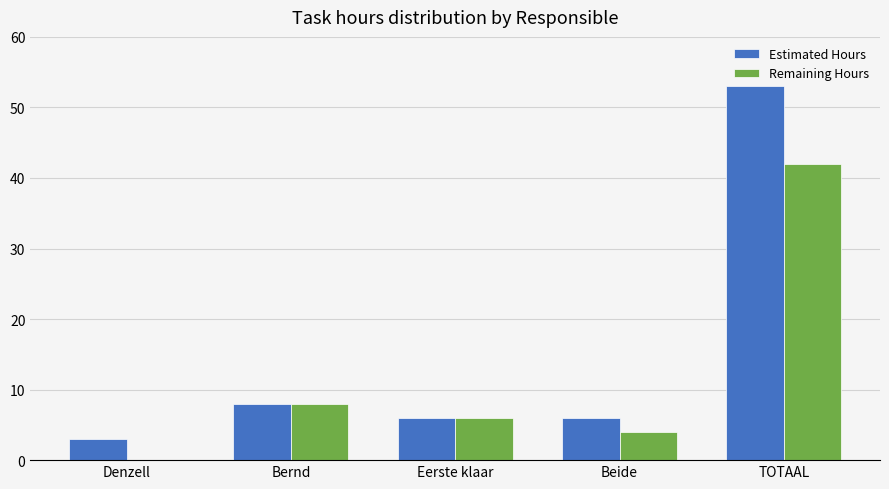

What is the highest value of the Remaining Hours series?

42